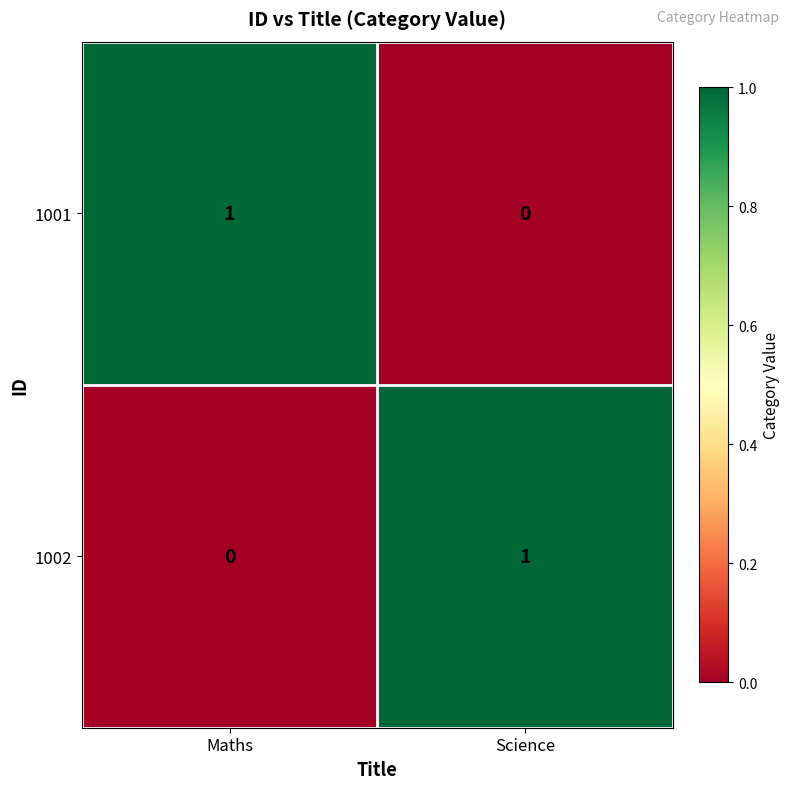

How many values in 1002 are above zero?

1